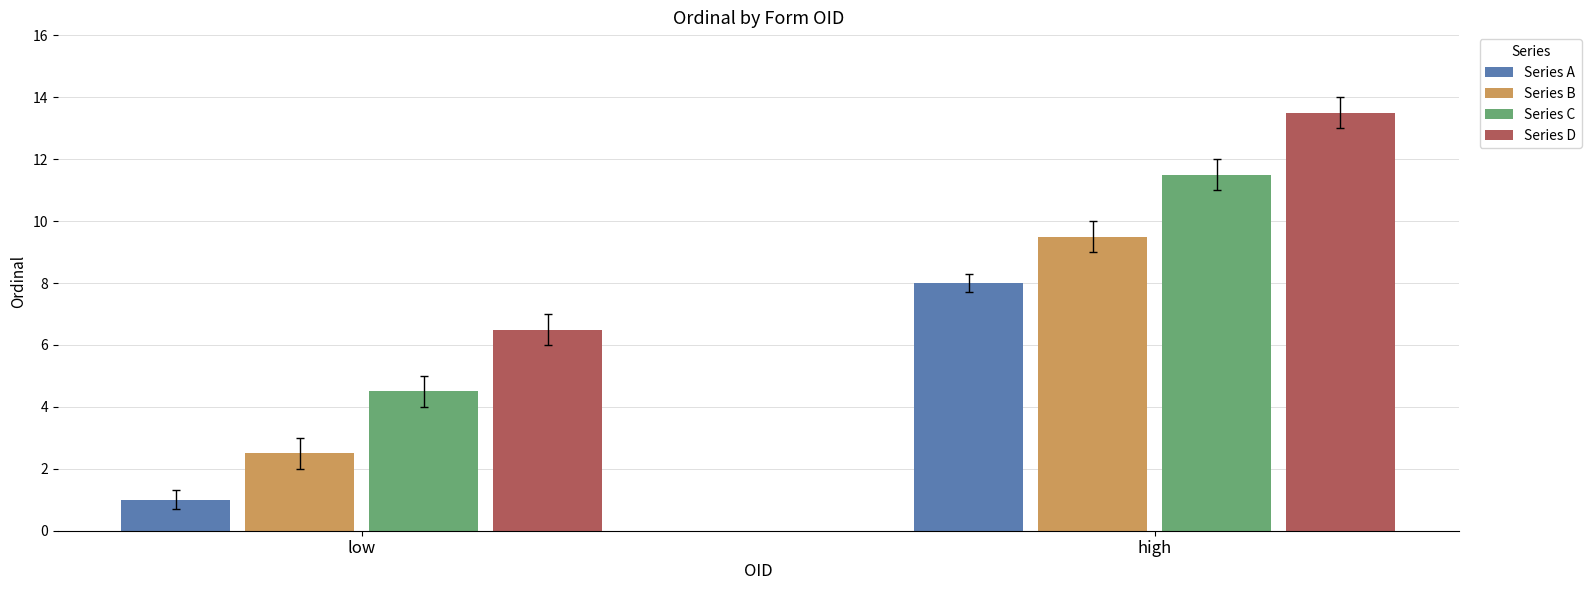

True or false: Series D has a value of 20.7 at high.

False